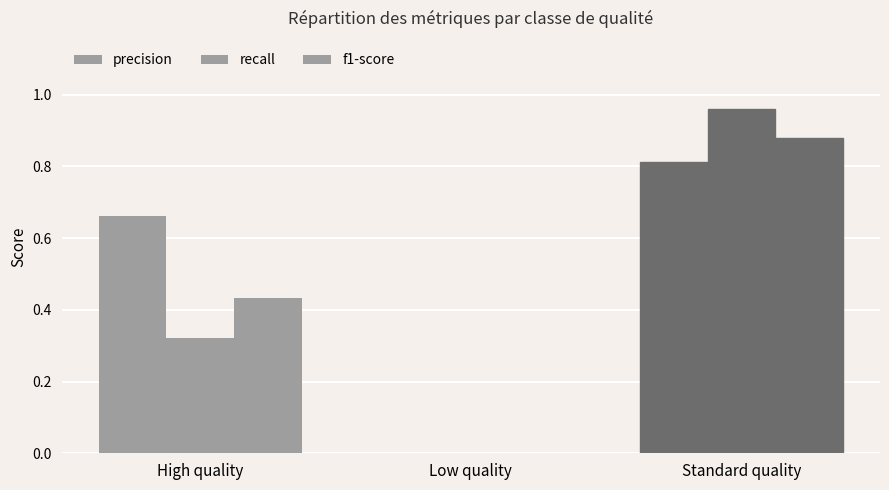

How many categories are shown in the chart?

3